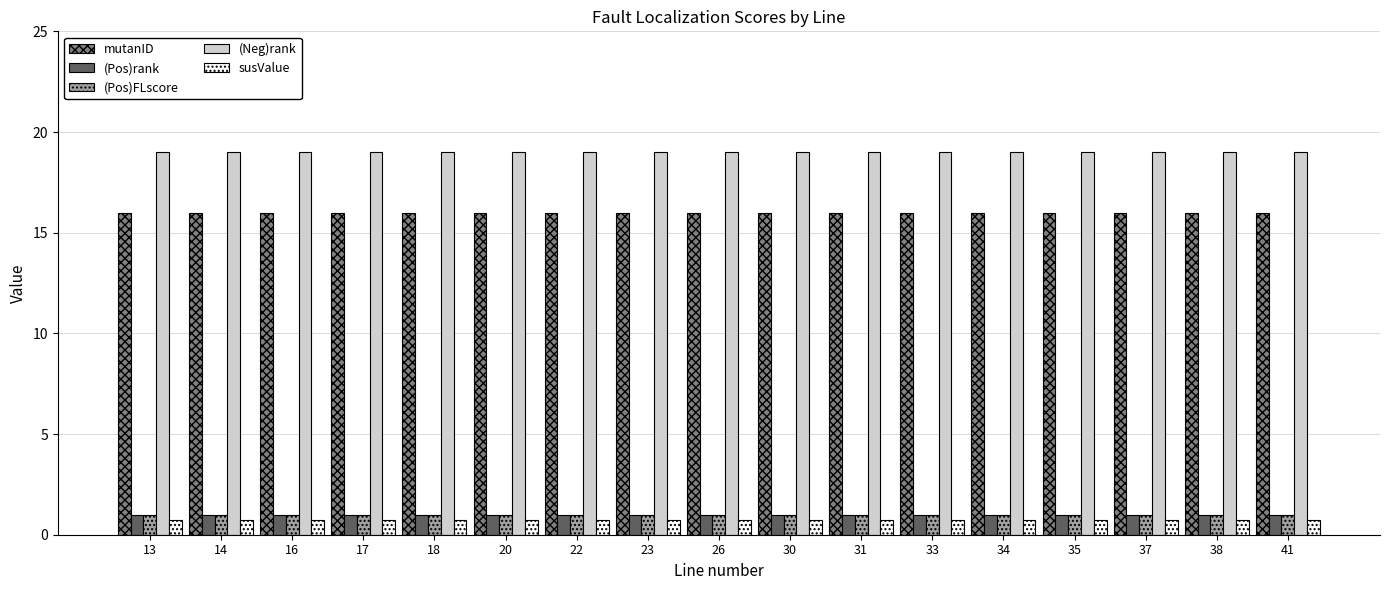

What is the greatest value displayed?

19.0